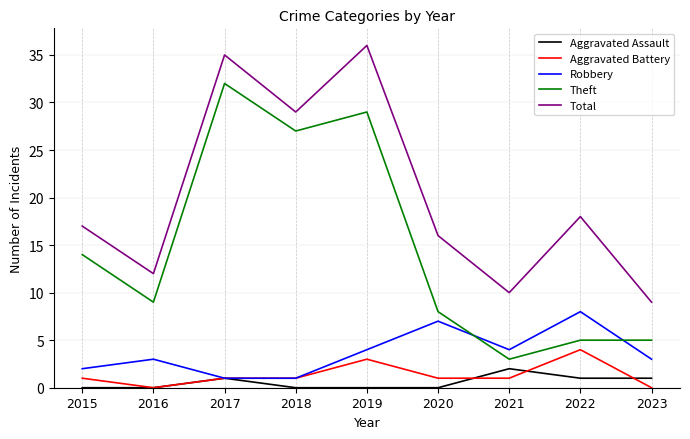

At 2021, list the series in order from smallest to largest.

Aggravated Battery, Aggravated Assault, Theft, Robbery, Total